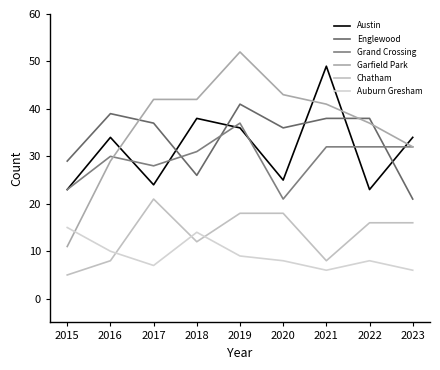

What is the lowest value of the Chatham series?

5